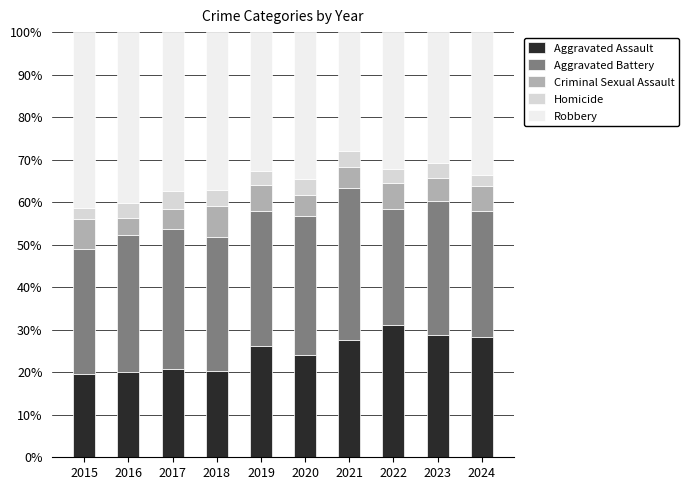

The value of Aggravated Assault at 2015 is 19.6. True or false?

True